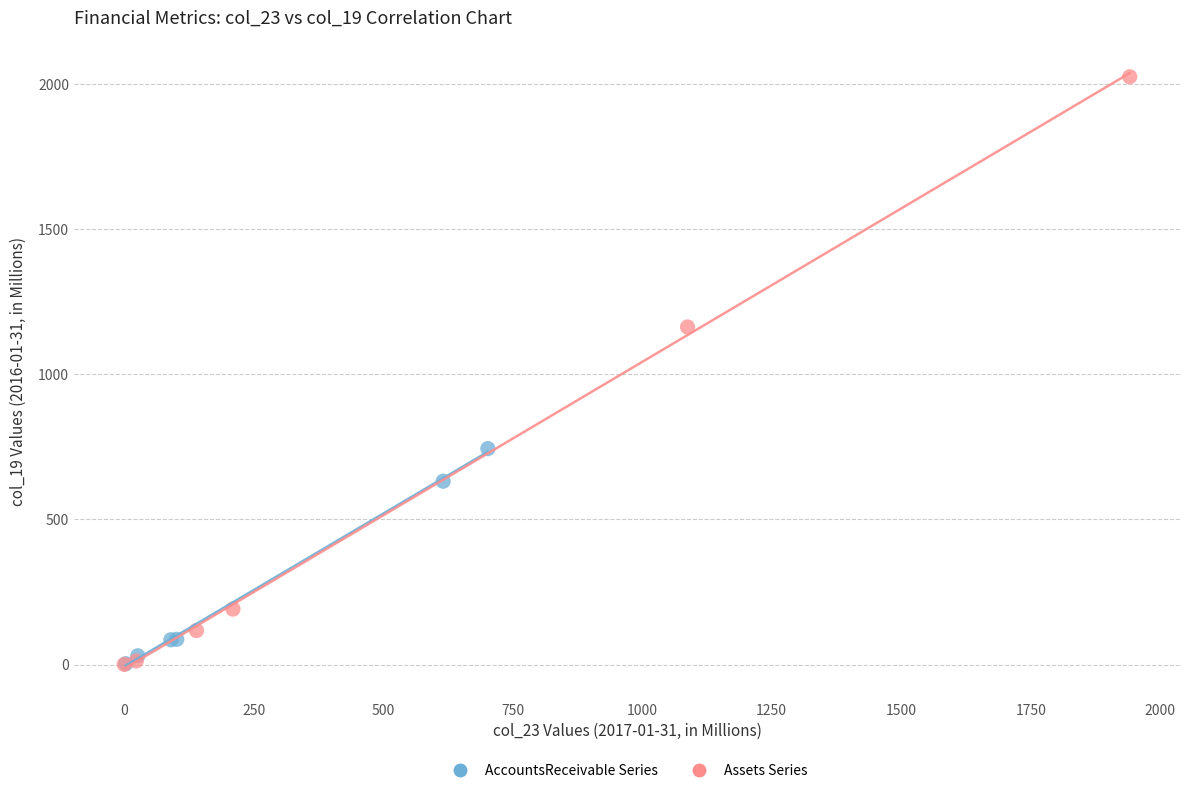

What are all the series names shown in the legend?

AccountsReceivable Series, Assets Series